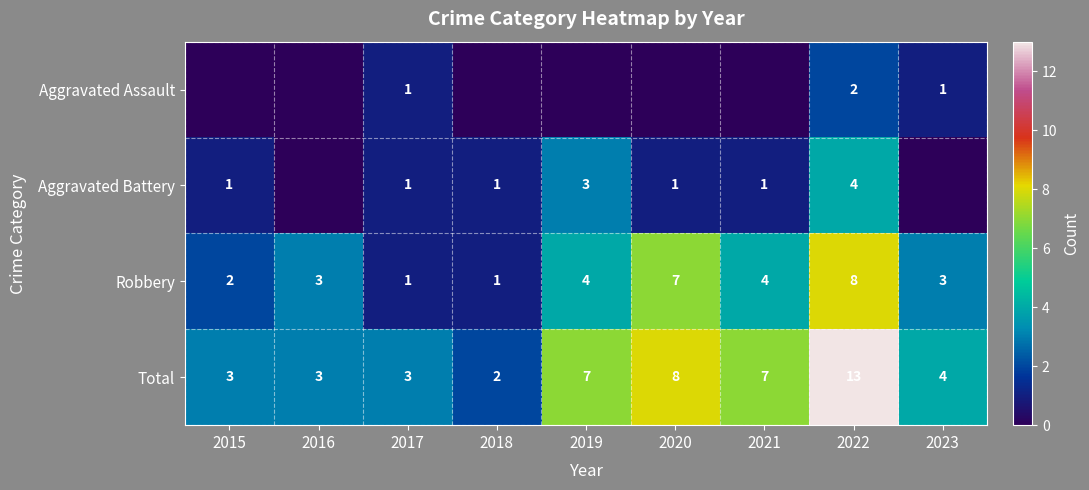

What is the sum of the Aggravated Battery values at 2022 and 2015?

5